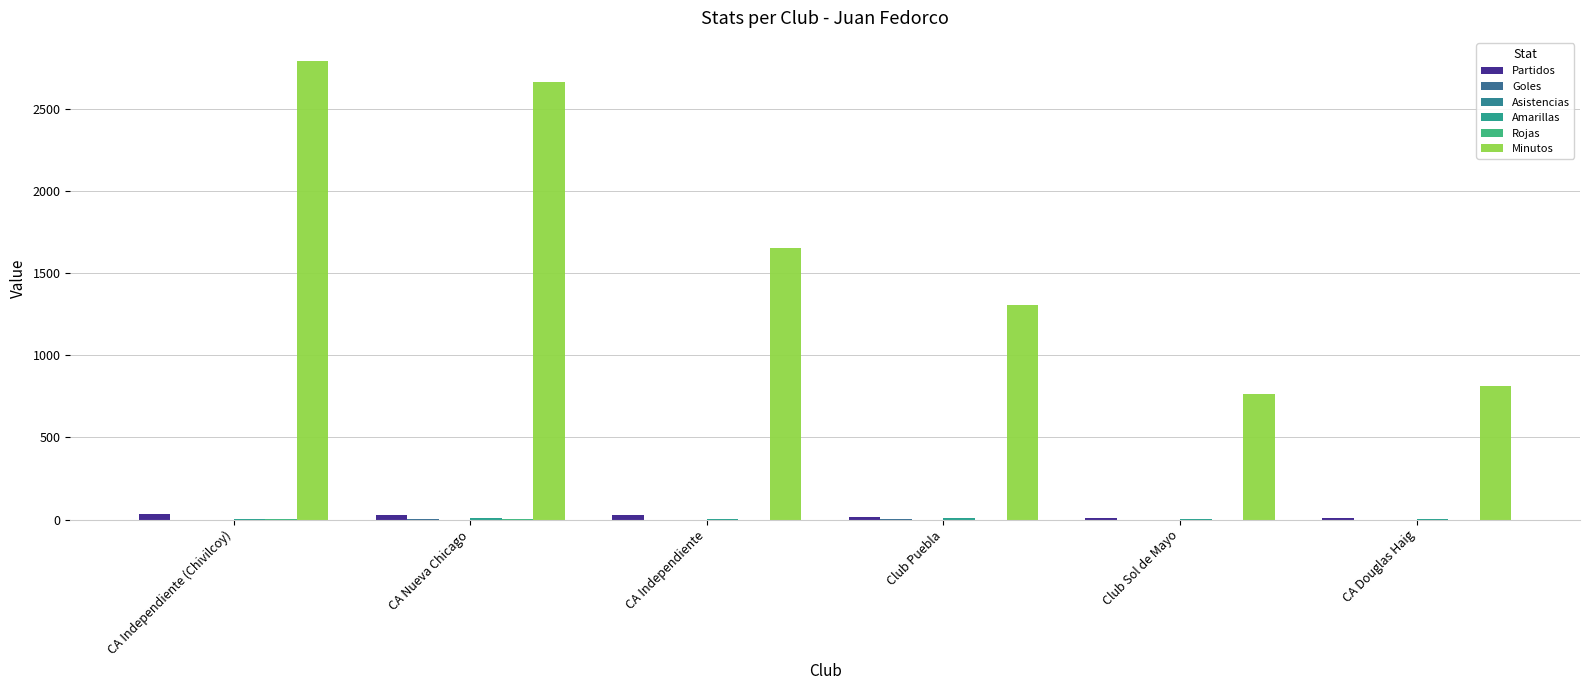

Count the number of categories in the chart.

6